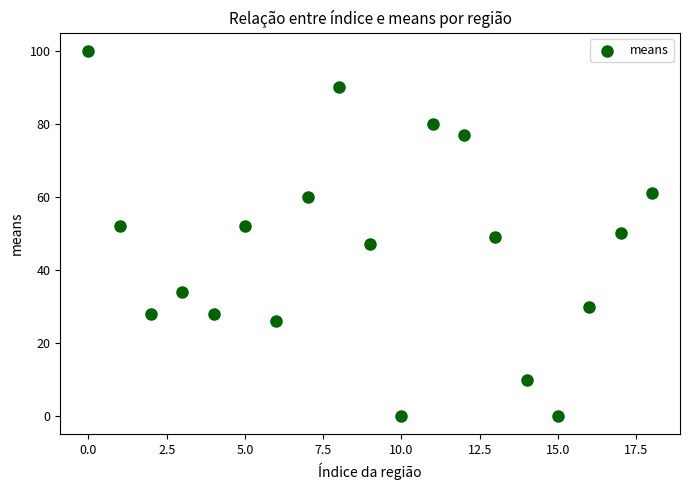

What is the range of Y values (max minus min)?

100